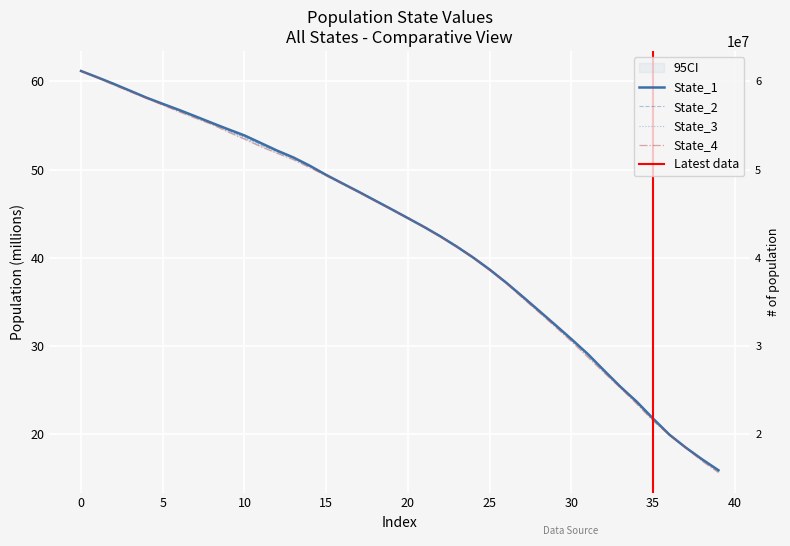

What value does the State_3 series have at 14?

50.4